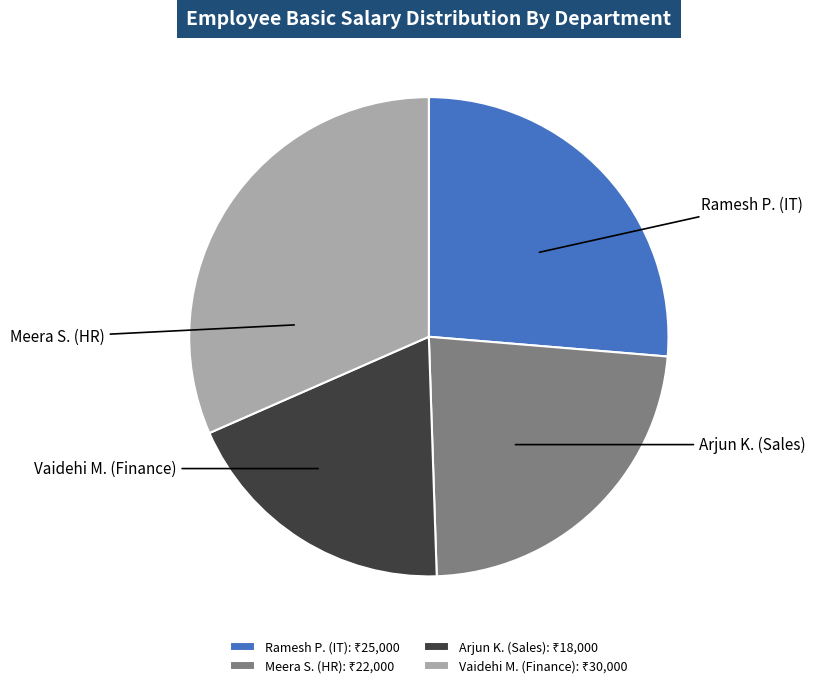

Is Meera S. (HR) the majority of the pie?

No